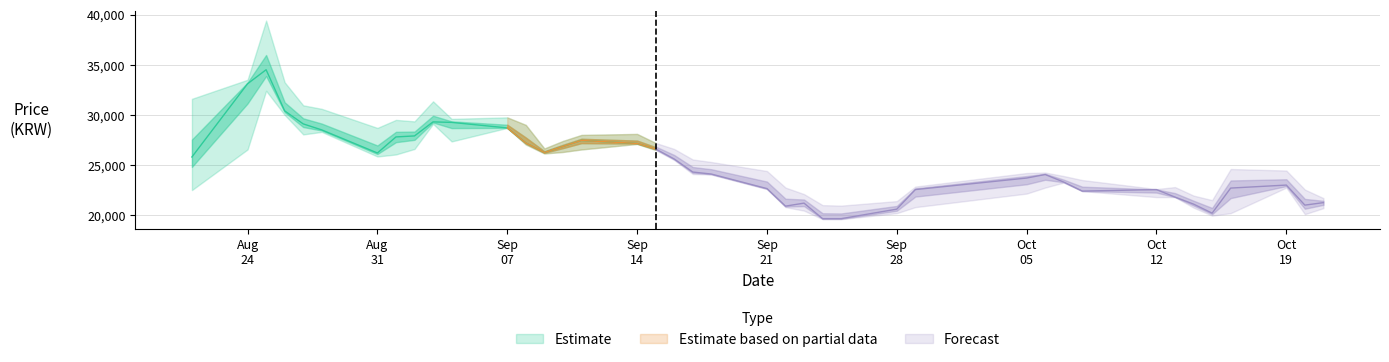

What is the minimum value for Low?

19600